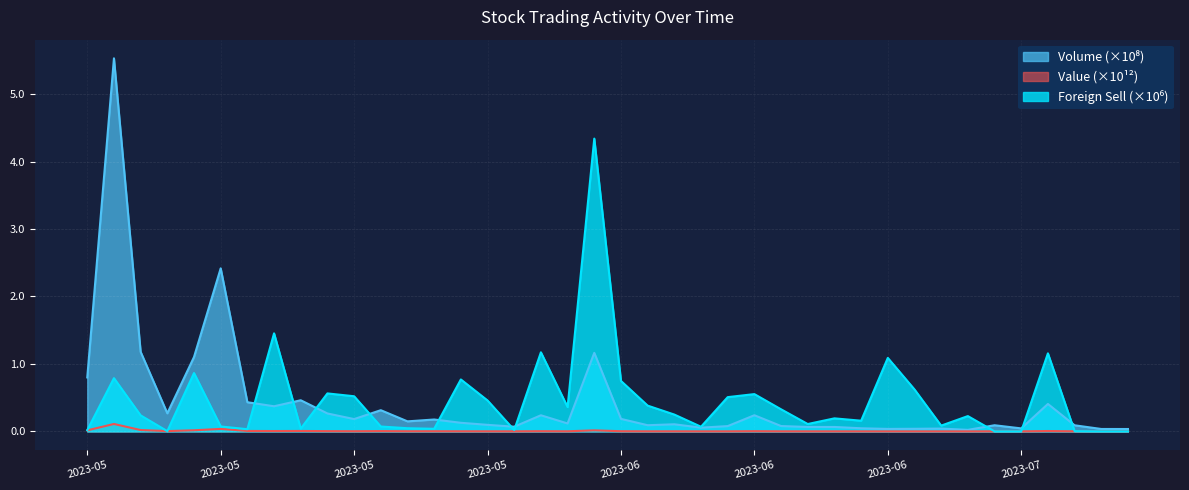

What position from the right is 2023-05-31?

24